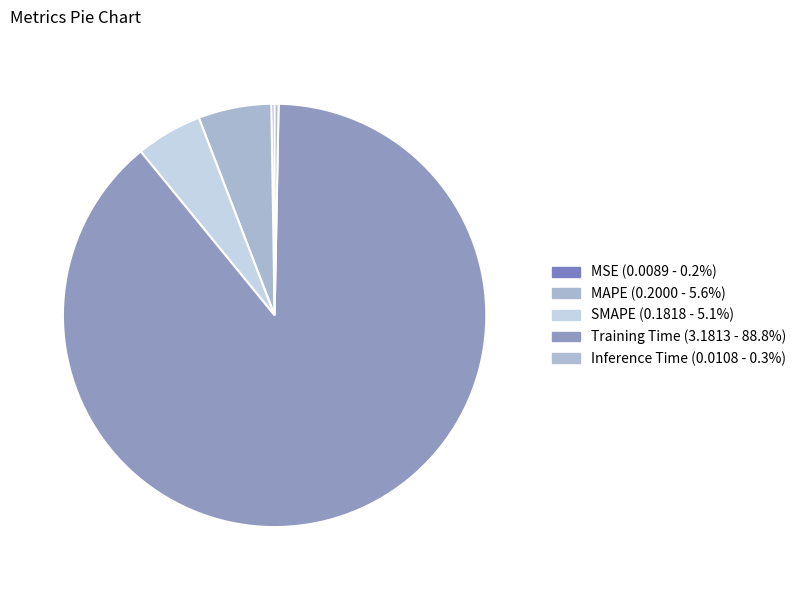

What percentage is the Training Time slice, to the nearest percent?

89%